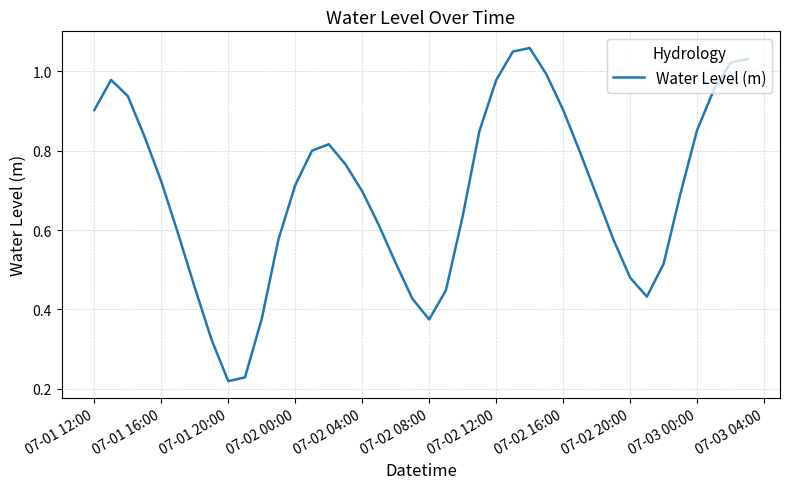

Reading left to right, list all the values displayed in this chart.

0.9	1.0	0.9	0.8	0.7	0.6	0.5	0.3	0.2	0.2	0.4	0.6	0.7	0.8	0.8	0.8	0.7	0.6	0.5	0.4	0.4	0.4	0.6	0.8	1.0	1.1	1.1	1.0	0.9	0.8	0.7	0.6	0.5	0.4	0.5	0.7	0.9	1.0	1.0	1.0